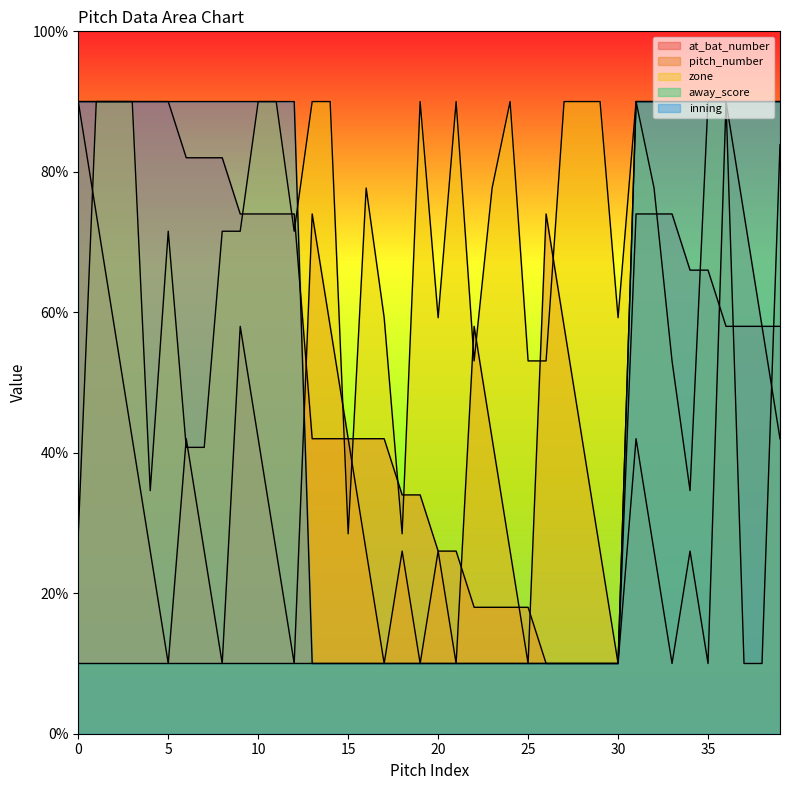

True or false: away_score and pitch_number cross at least once.

False